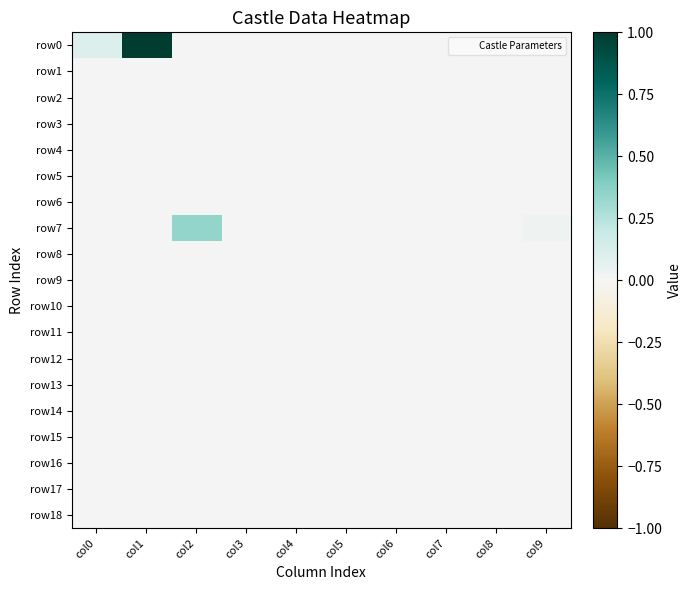

Which series has the widest spread of values?

row0